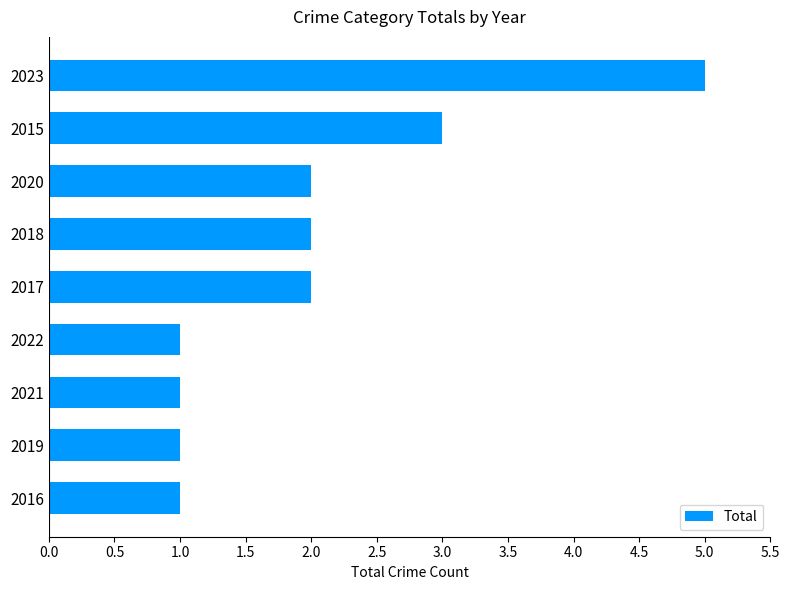

Where is the data nearest to the value 3?

2015